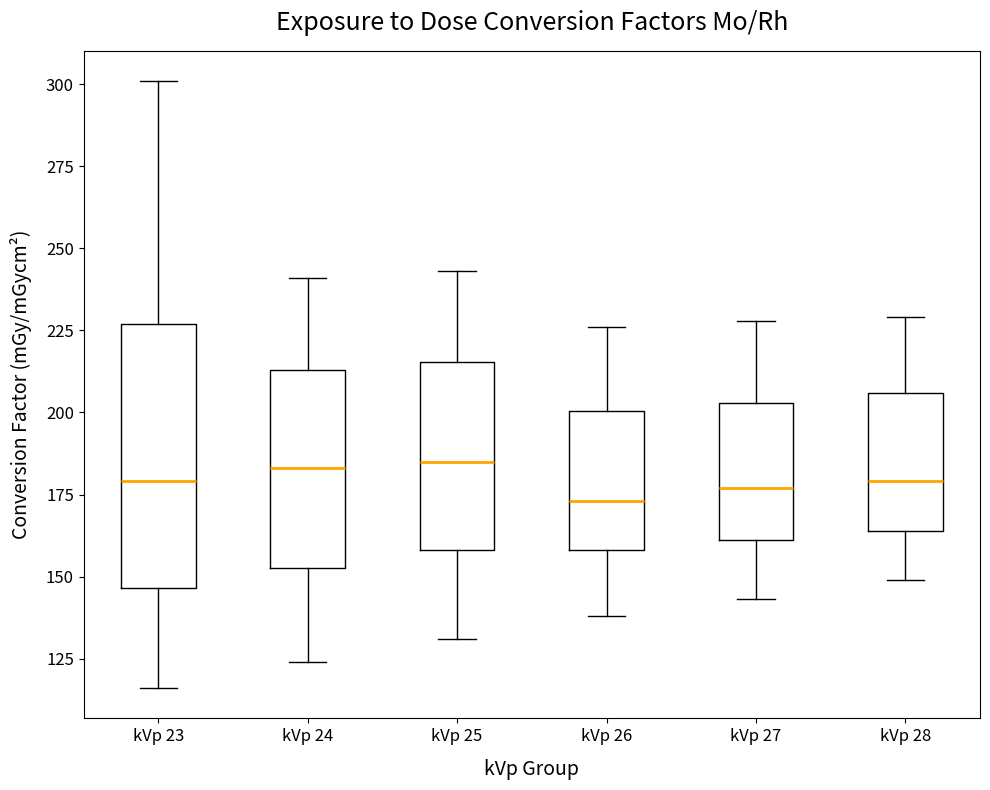

Where is the upper edge of the box for kVp 24 on the y-axis? The values are not printed on the chart, so give them approximately, as read against the axis.

215